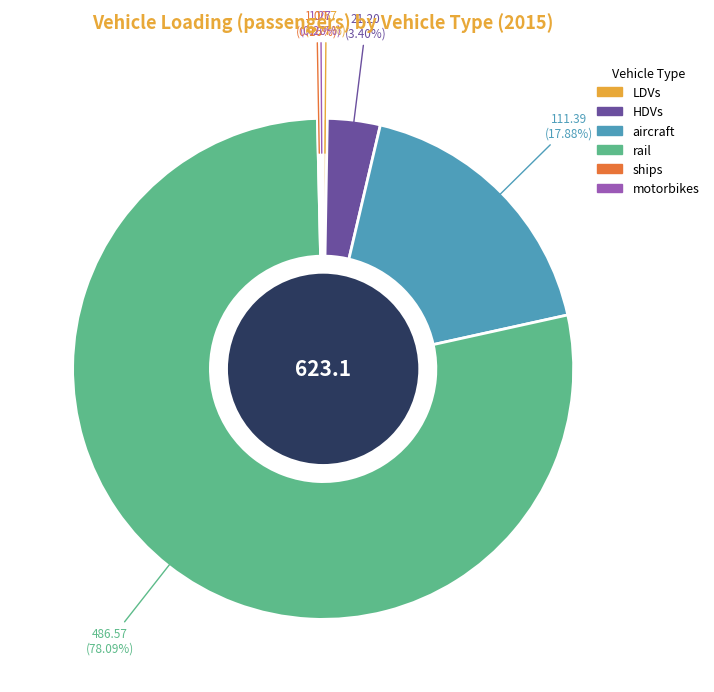

How much of the chart is everything except aircraft?

82.1%